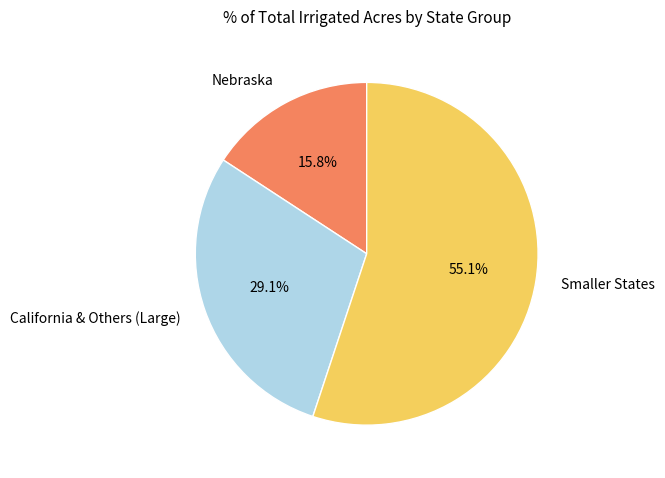

What percentage is NOT represented by Nebraska?

84.2%